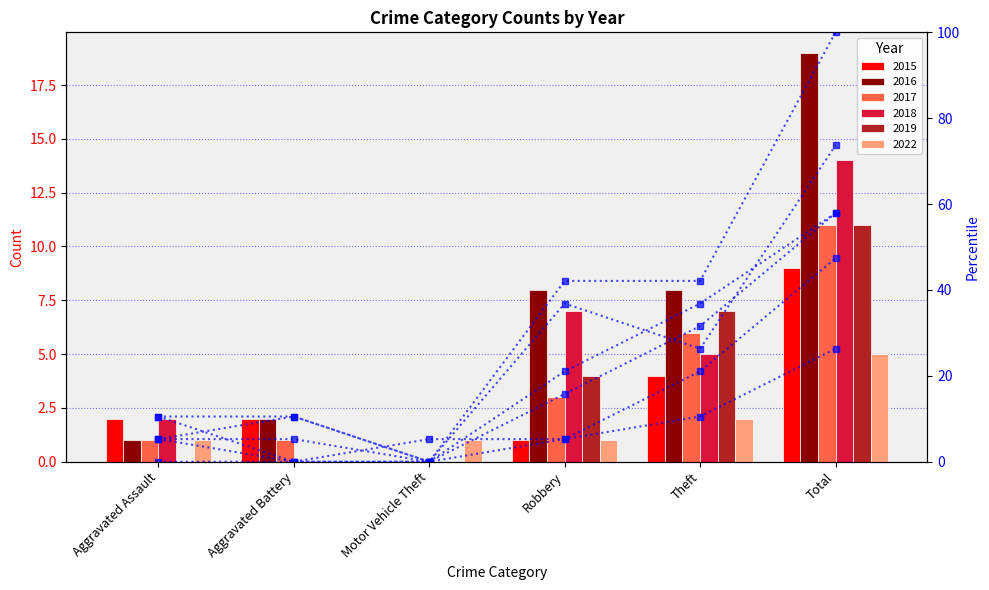

At which category is the sum across all series the highest?

Total